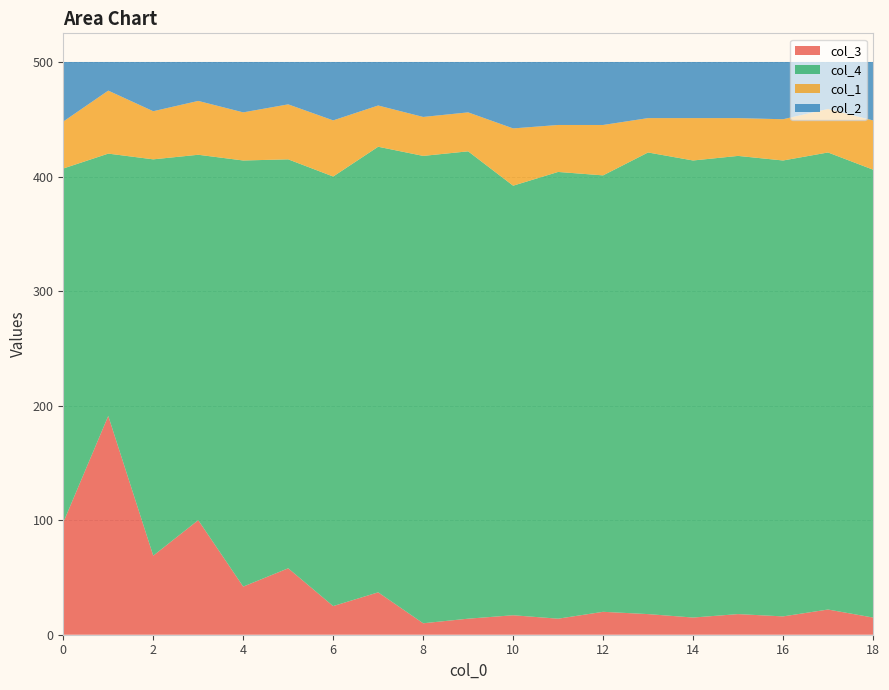

Reading left to right, what are all the values shown in this chart?

col_3: 98	191	69	100	42	58	25	37	10	14	17	14	20	18	15	18	16	22	15
col_4: 309	229	346	319	372	357	375	389	408	408	375	390	381	403	399	400	398	399	391
col_1: 41	55	42	47	42	48	49	36	34	34	50	41	44	30	37	33	36	38	43
col_2: 52	25	43	34	44	37	51	38	48	44	58	55	55	49	49	49	50	41	51